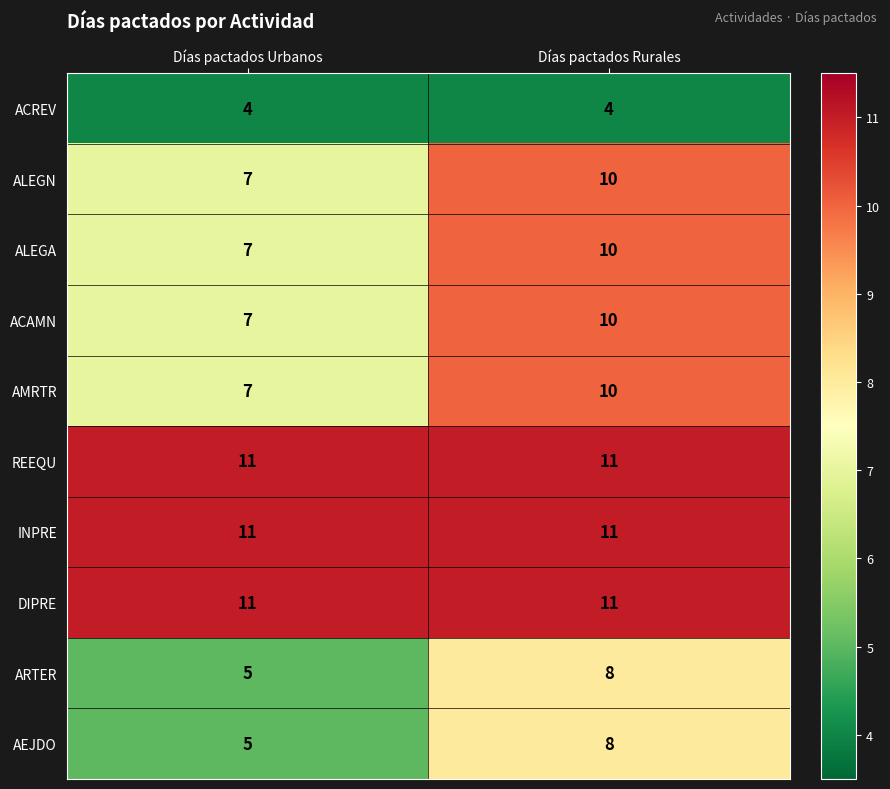

At which category is the sum across all series the highest?

Días pactados Rurales